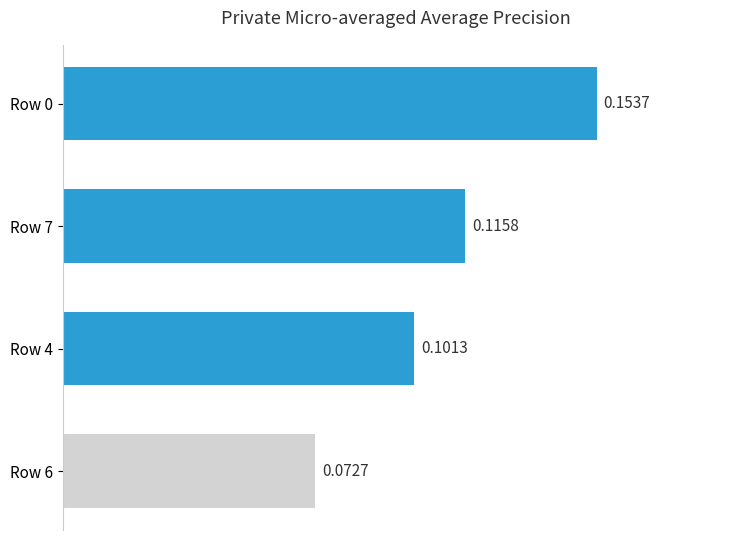

Rank the categories by value from highest to lowest.

Row 0, Row 7, Row 4, Row 6